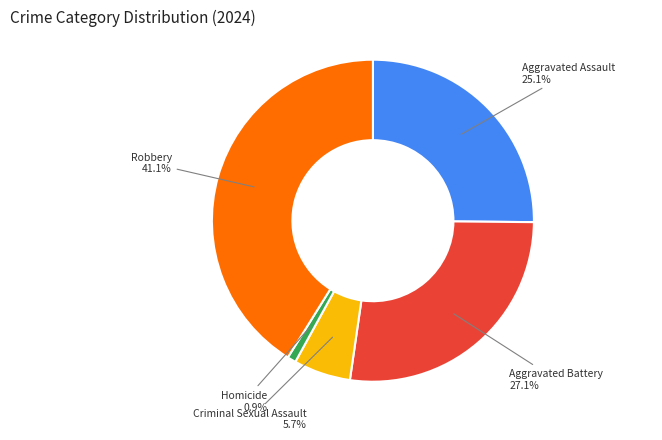

To the nearest percent, what percentage of the pie is Aggravated Assault?

25%